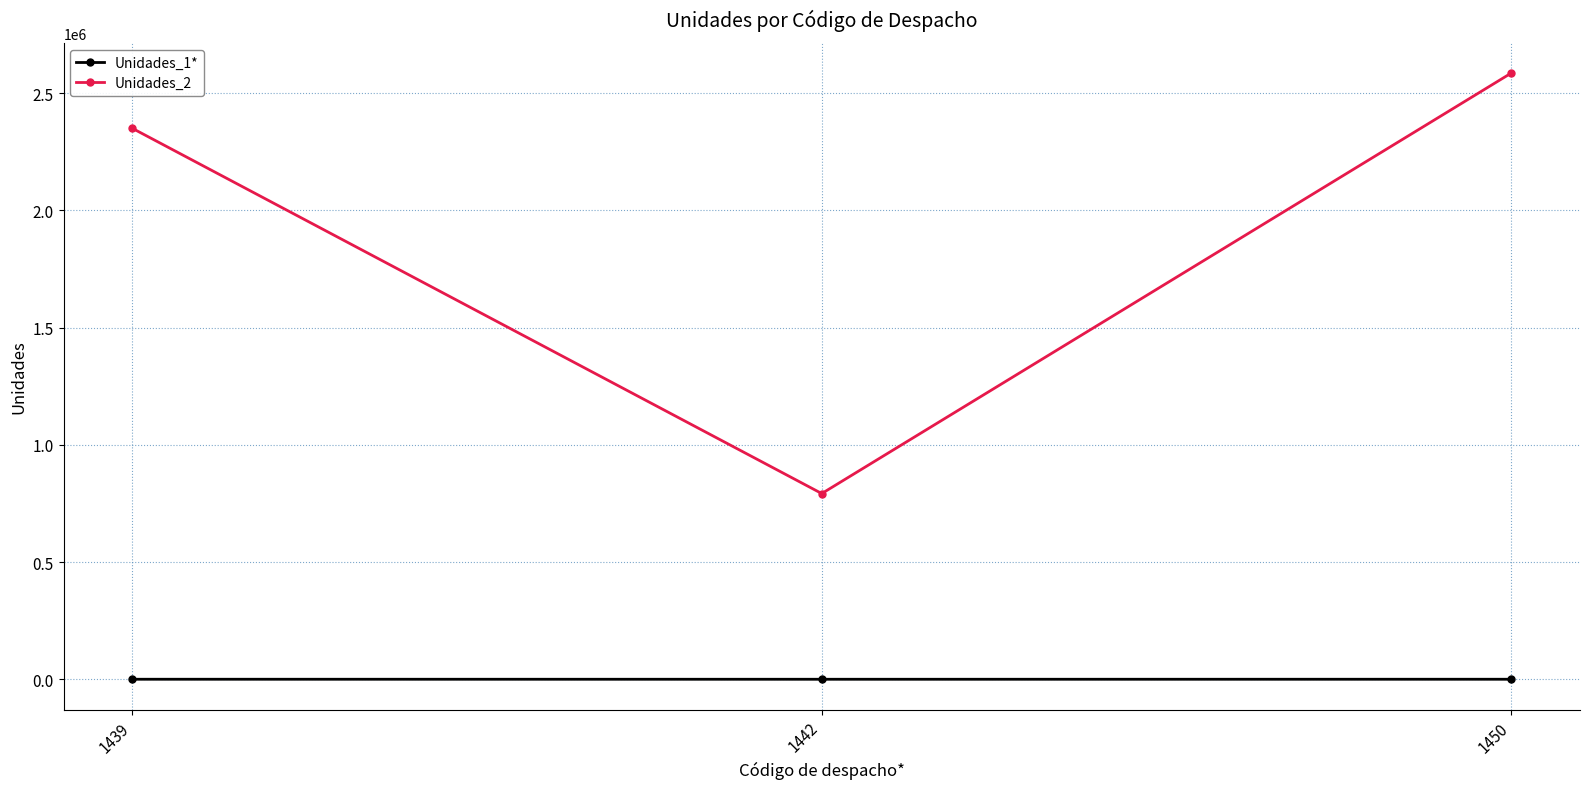

What is the greatest value displayed?

2585518